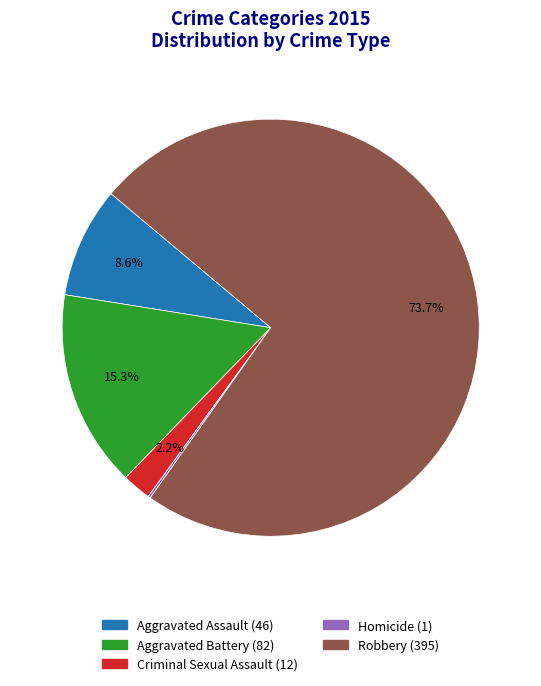

What percentage is NOT represented by Aggravated Assault?

91.4%